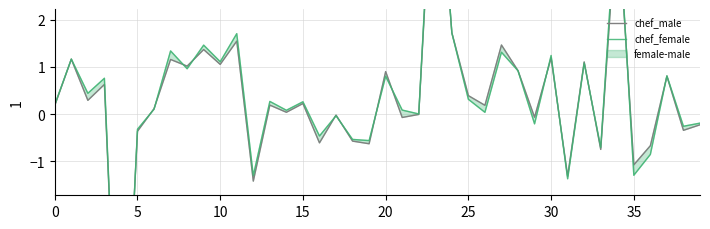

At which label is chef_male closest to 0?

22